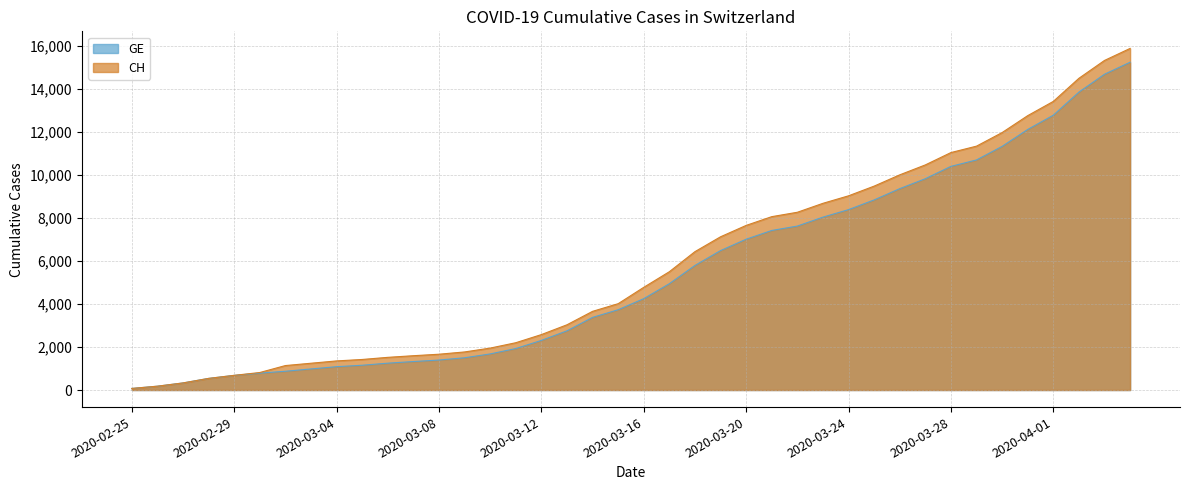

List the series in order of their overall mean, lowest first.

GE, CH